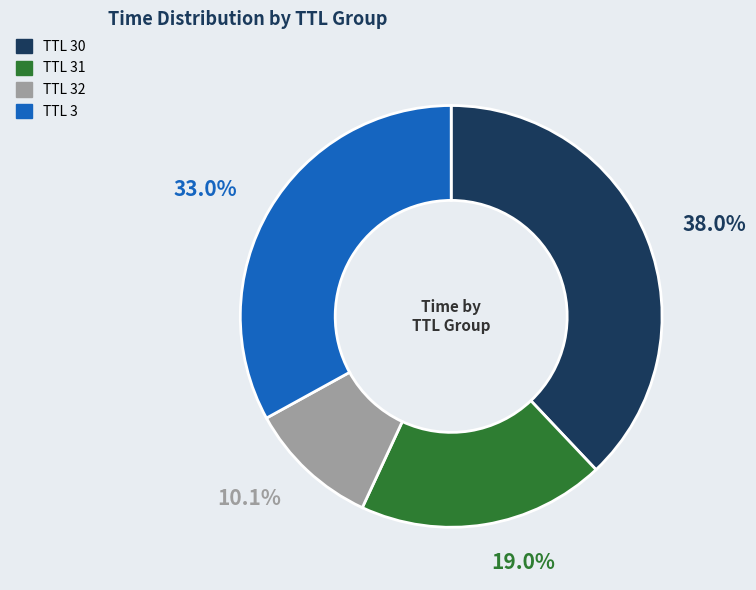

Is there any slice that represents more than half of the pie?

No